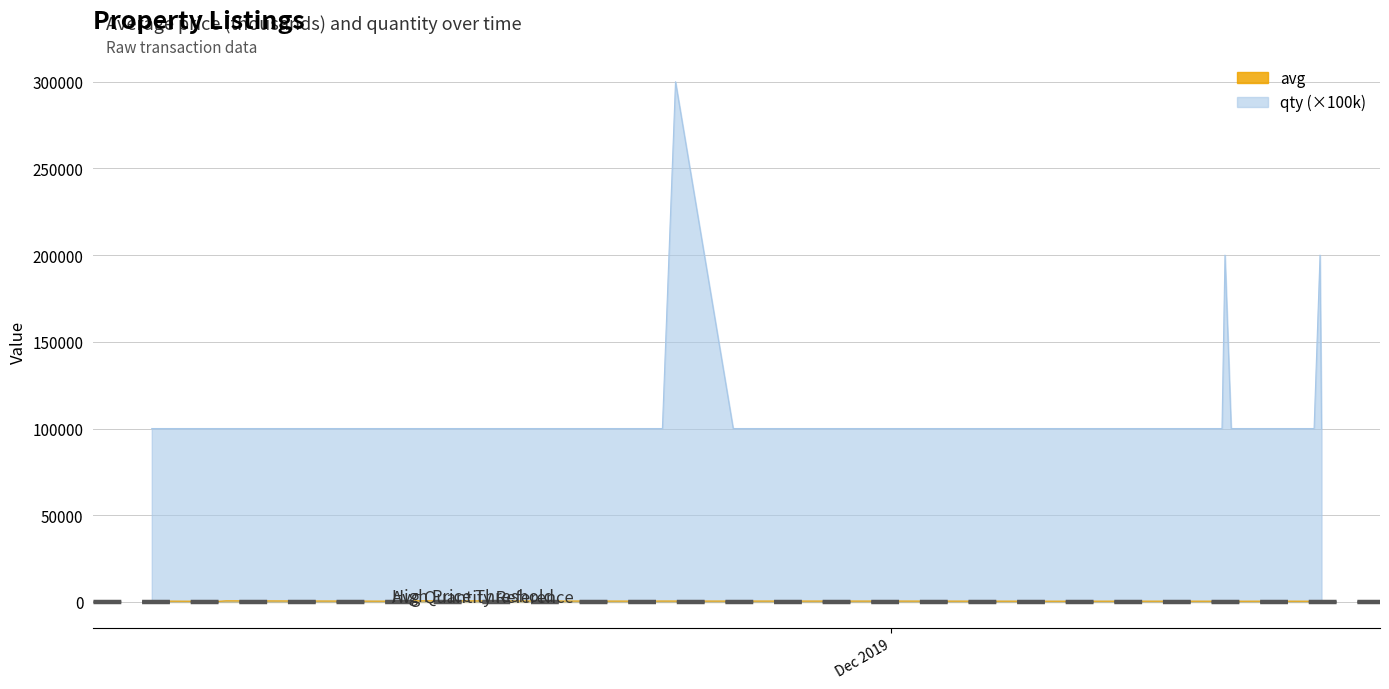

True or false: qty and avg cross at least once.

False